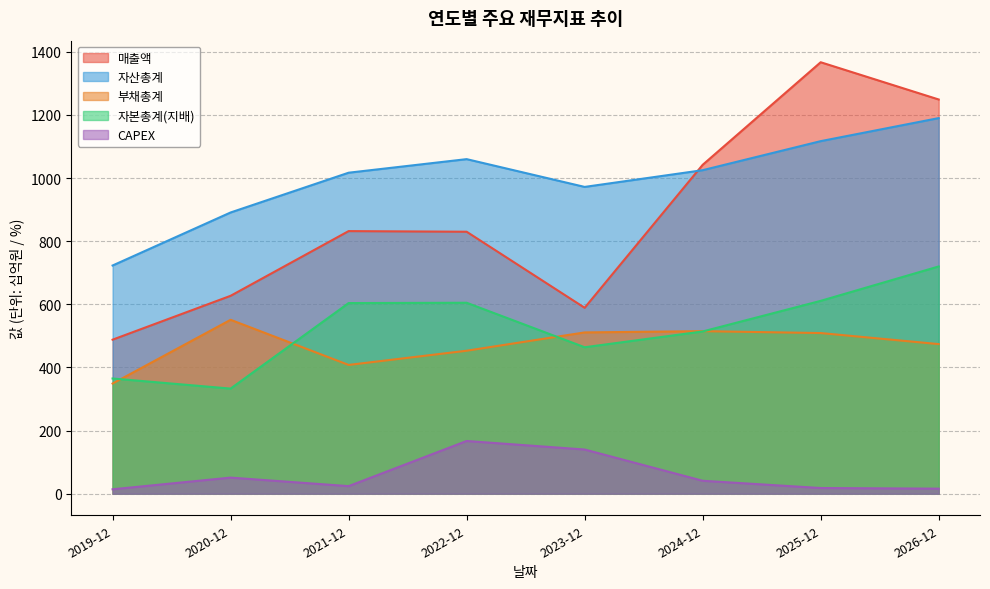

List the labels in order of 부채총계 value, largest first.

2020-12, 2024-12, 2023-12, 2025-12, 2026-12, 2022-12, 2021-12, 2019-12